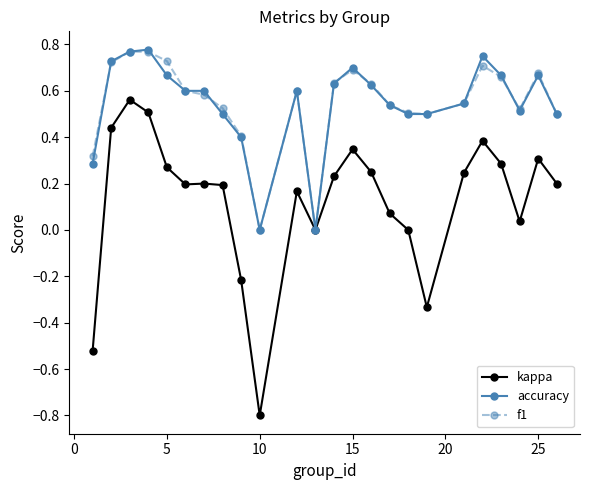

What is the lowest value of the kappa series?

-0.8